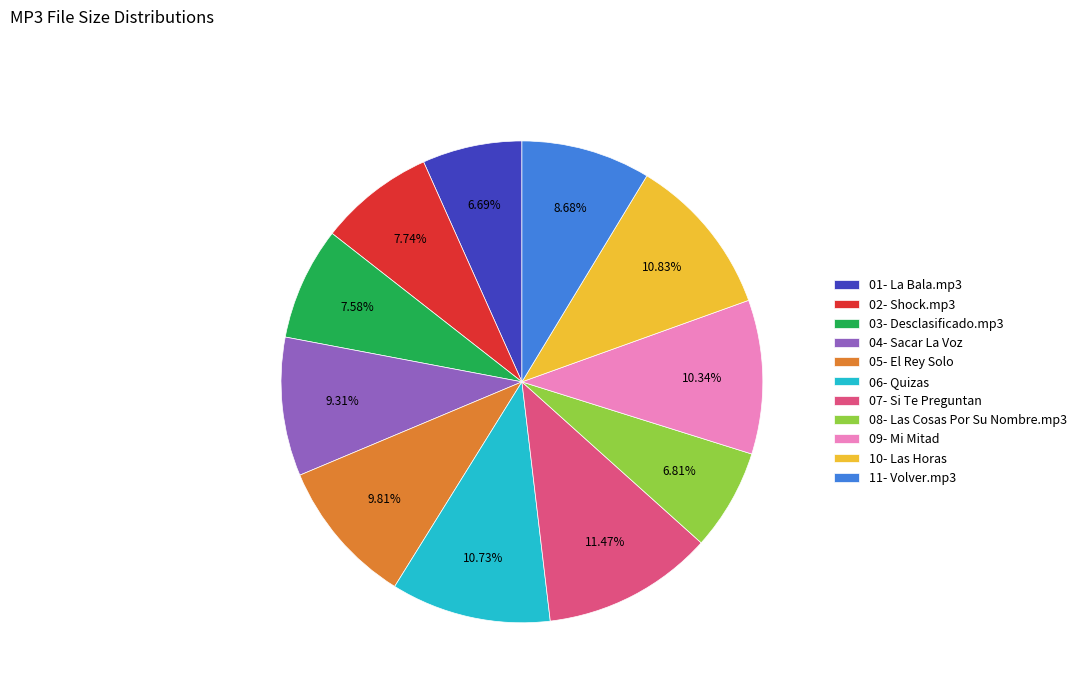

Which category has the biggest portion of the pie?

07- Si Te Preguntan